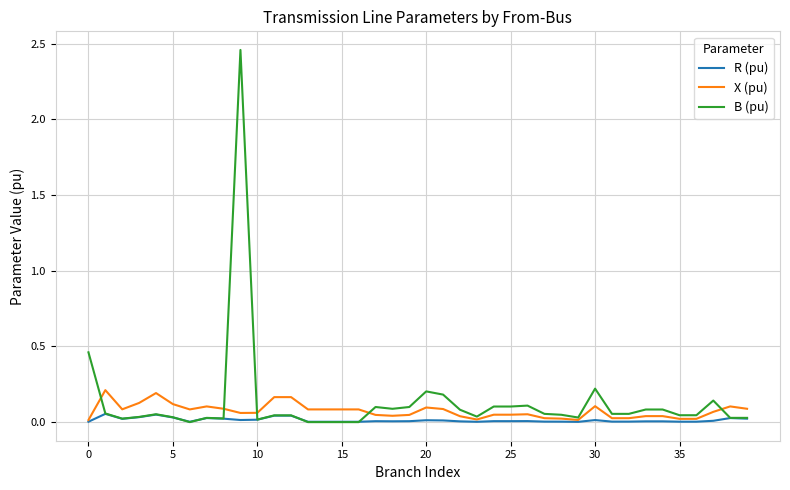

Rank the series by their maximum value, from lowest to highest.

R (pu), X (pu), B (pu)